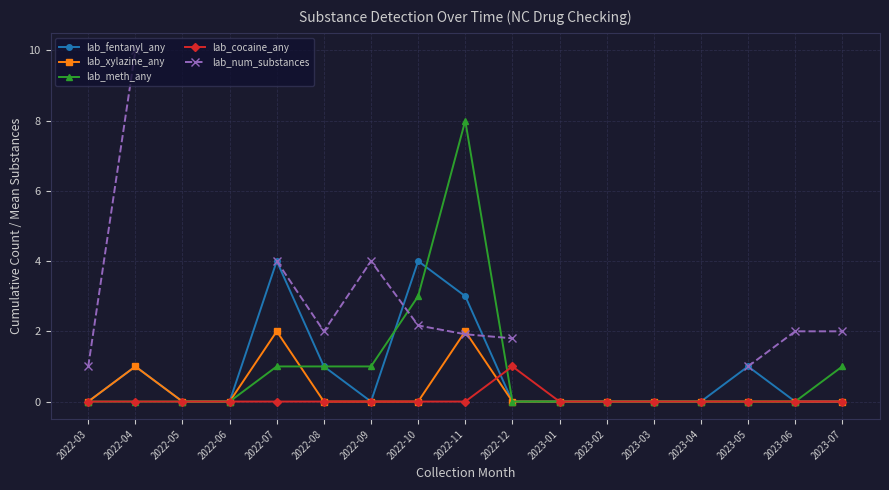

List the labels in order of lab_fentanyl_any value, largest first.

2022-07, 2022-10, 2022-11, 2022-04, 2022-08, 2023-05, 2022-03, 2022-05, 2022-06, 2022-09, 2022-12, 2023-01, 2023-02, 2023-03, 2023-04, 2023-06, 2023-07